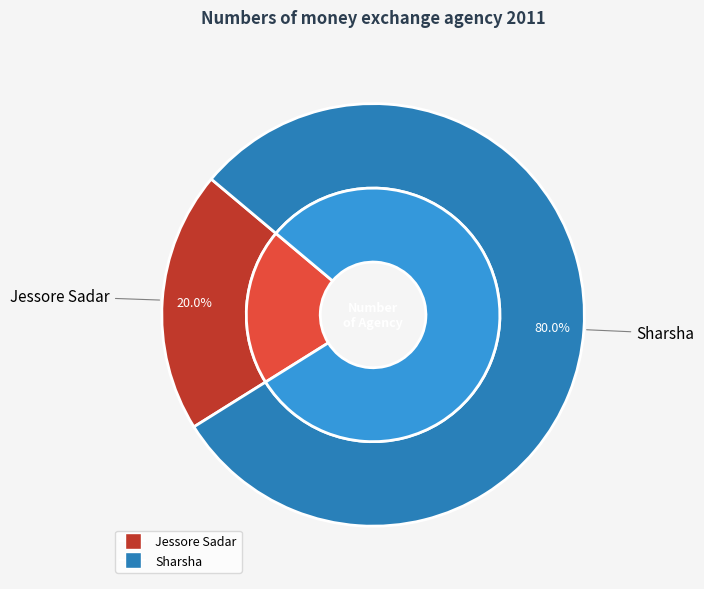

Count the number of slices in the pie.

2